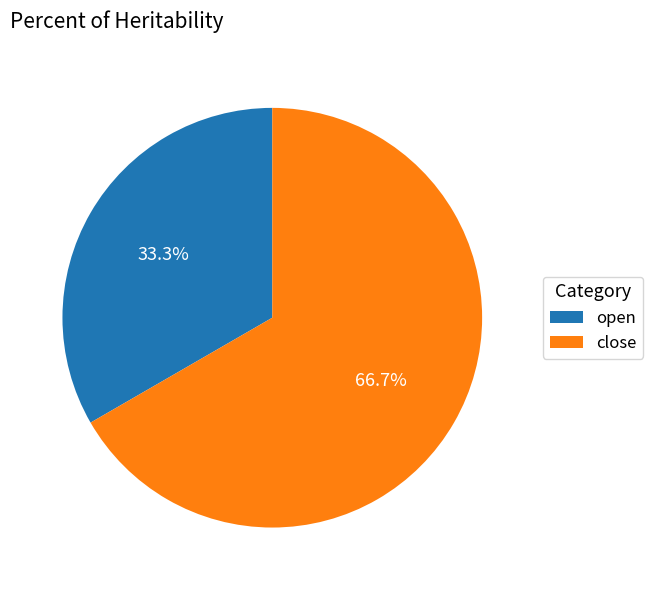

Which category has the biggest portion of the pie?

close